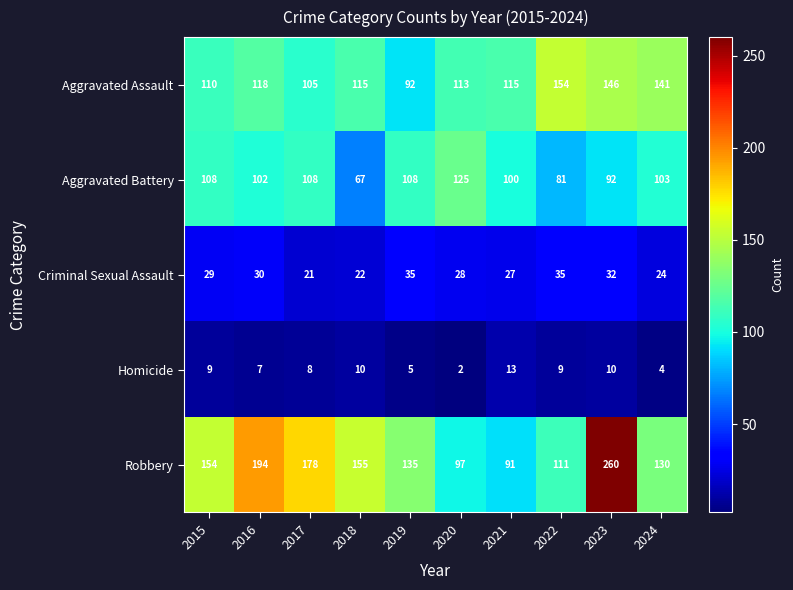

List the series in order of their peak value, highest first.

Robbery, Aggravated Assault, Aggravated Battery, Criminal Sexual Assault, Homicide